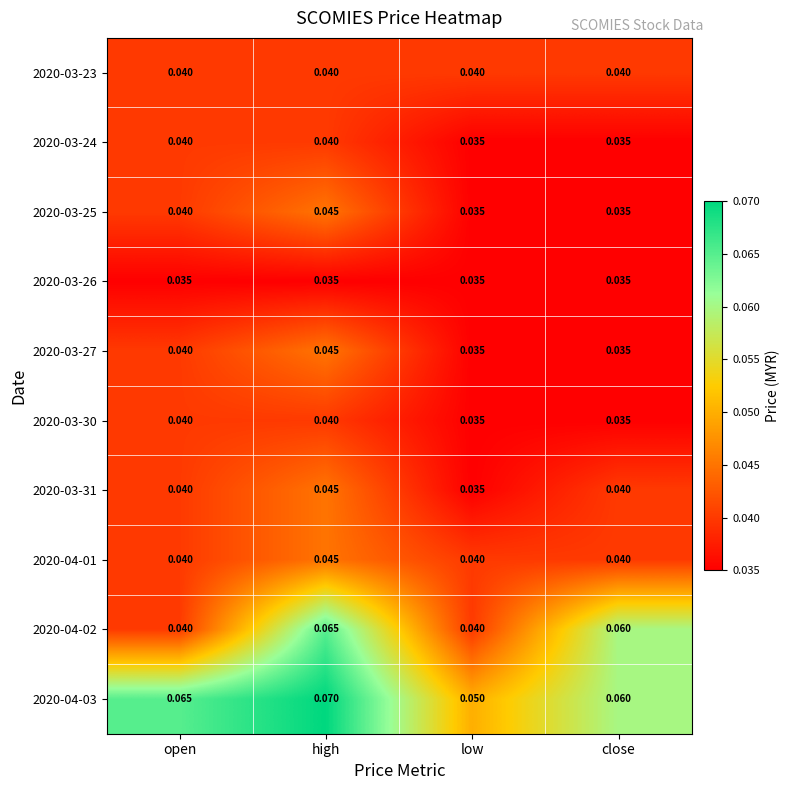

Which category has the highest value across all series?

high